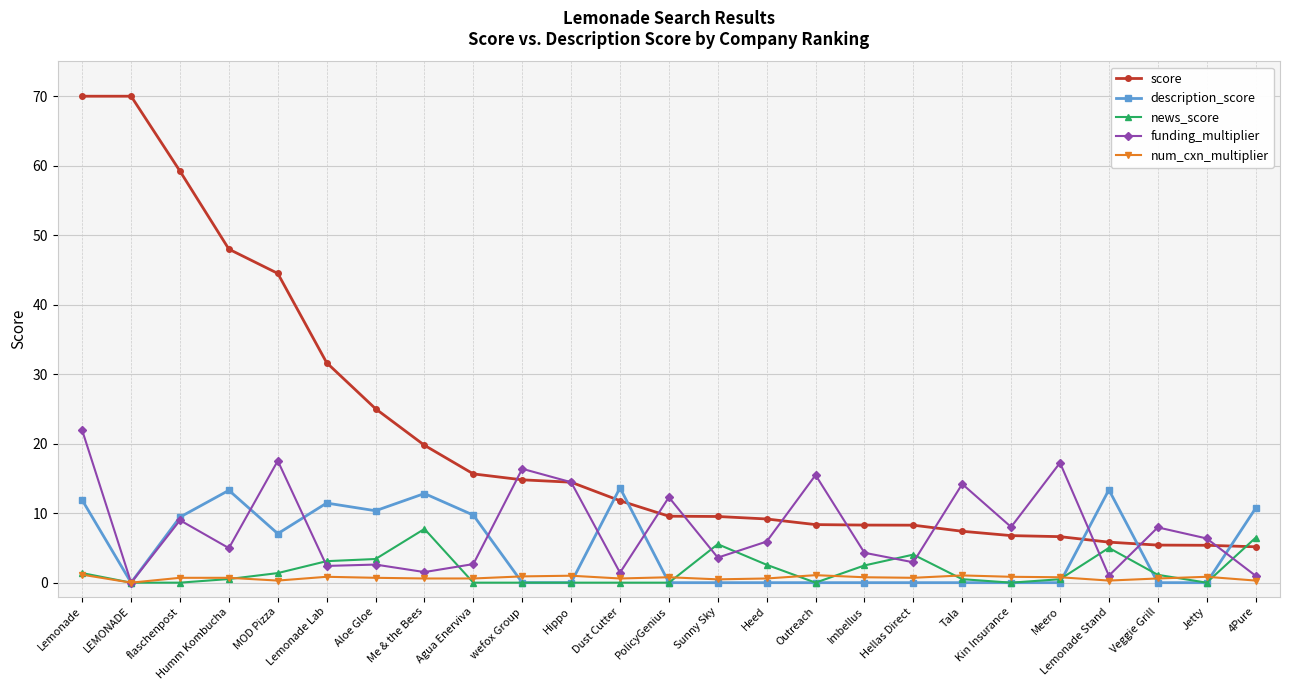

What is the average value of the description_score series?

4.9